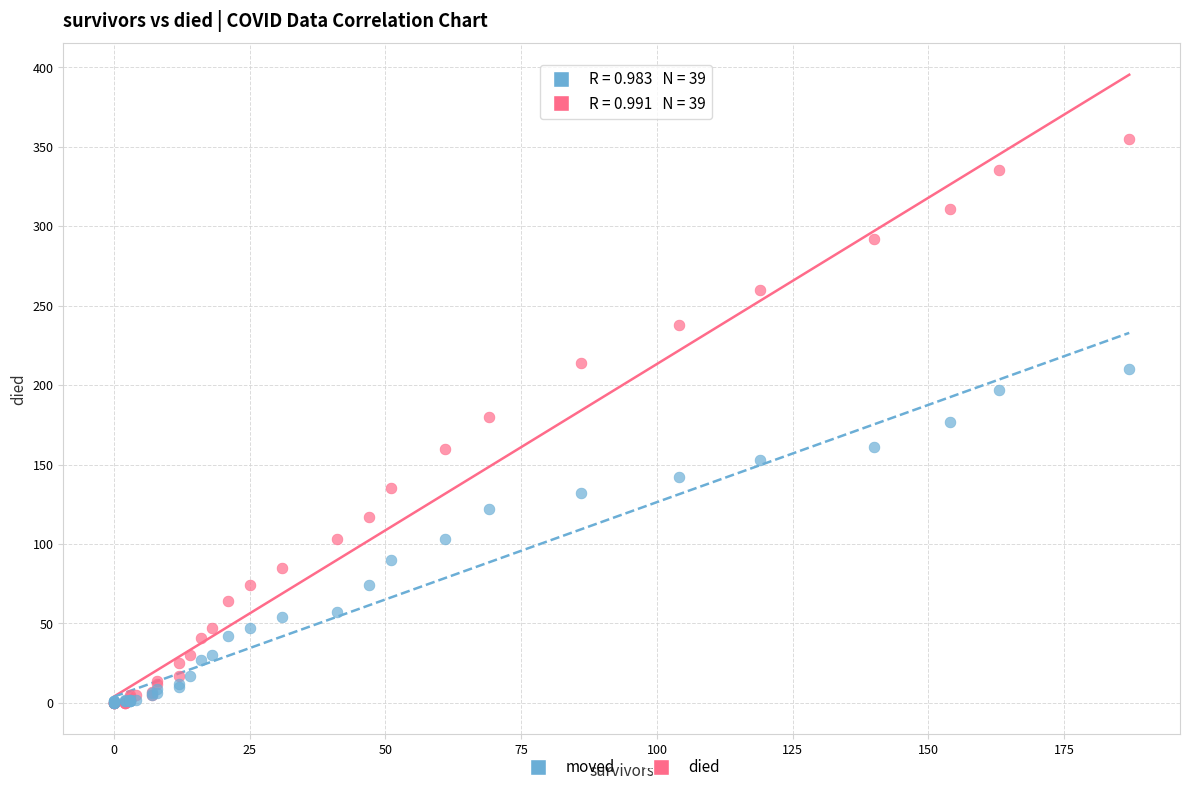

What are all the series names shown in the legend?

moved, died